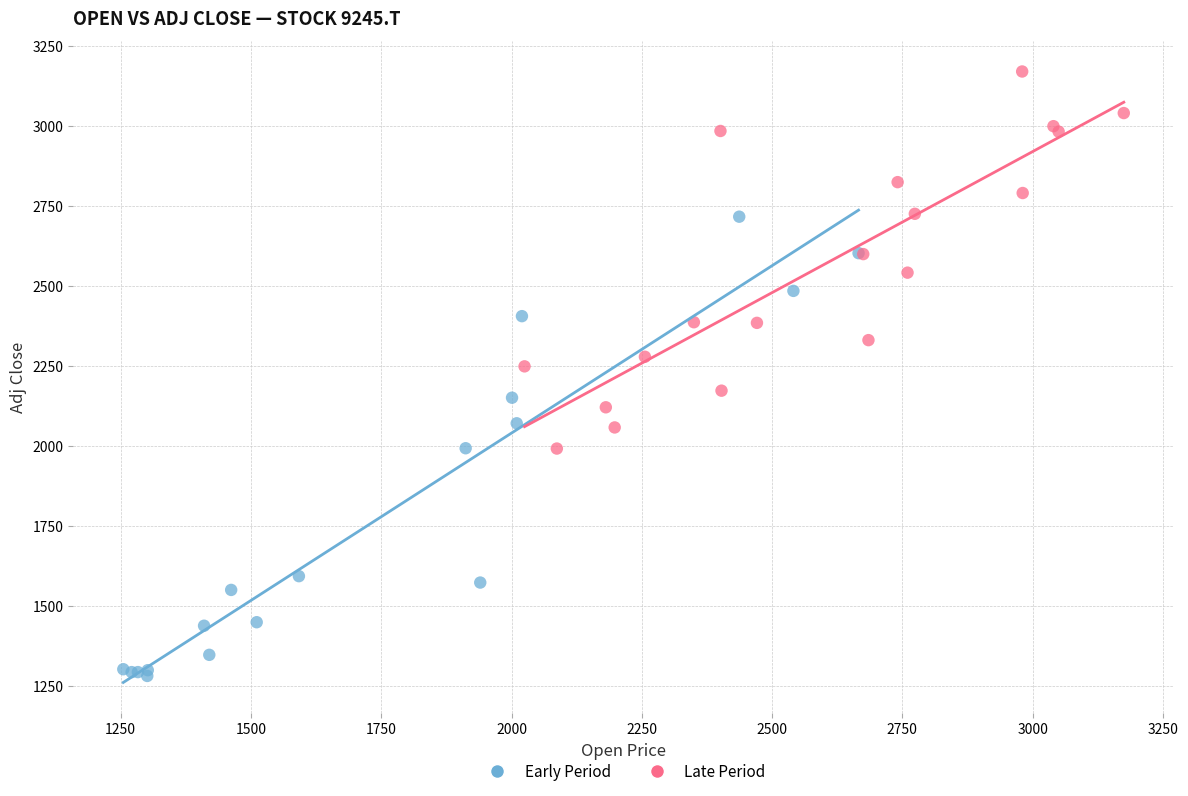

Which series contains the lowest Y value?

Early Period